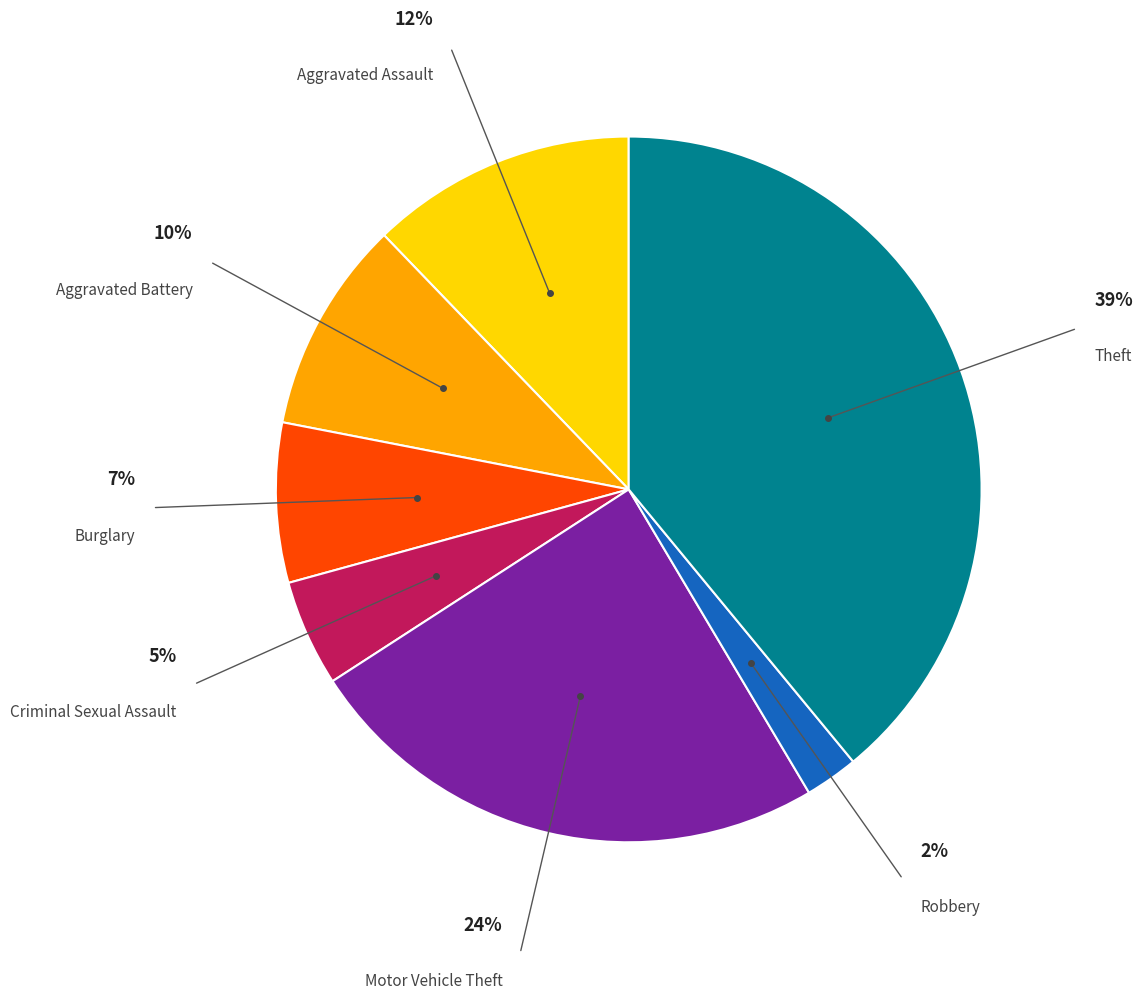

Is there any slice that represents more than half of the pie?

No